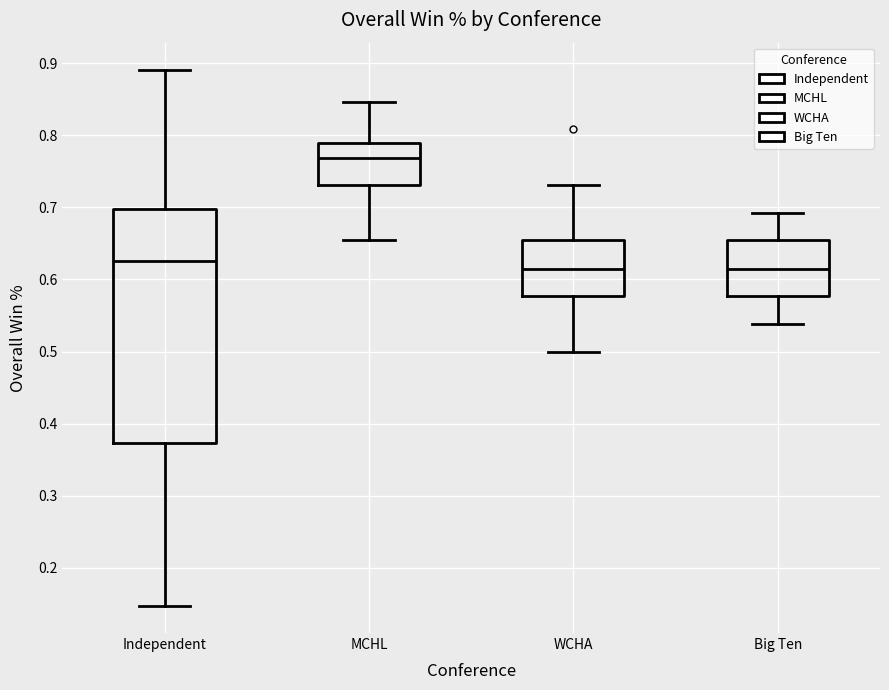

Reading left to right, read every box against the y-axis: the position of its median line, the range the box covers, and the ends of its whiskers. The values are not printed on the chart, so give them approximately, as read against the axis.

Independent: median 0.63, box 0.37 to 0.70, whiskers 0.15 to 0.89
MCHL: median 0.77, box 0.73 to 0.79, whiskers 0.65 to 0.85
WCHA: median 0.62, box 0.58 to 0.65, whiskers 0.50 to 0.73
Big Ten: median 0.62, box 0.58 to 0.65, whiskers 0.54 to 0.69